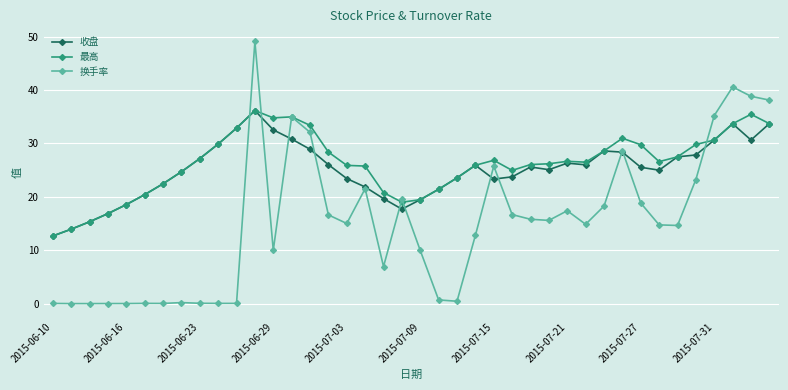

What is the average value of the 最高 series?

26.2